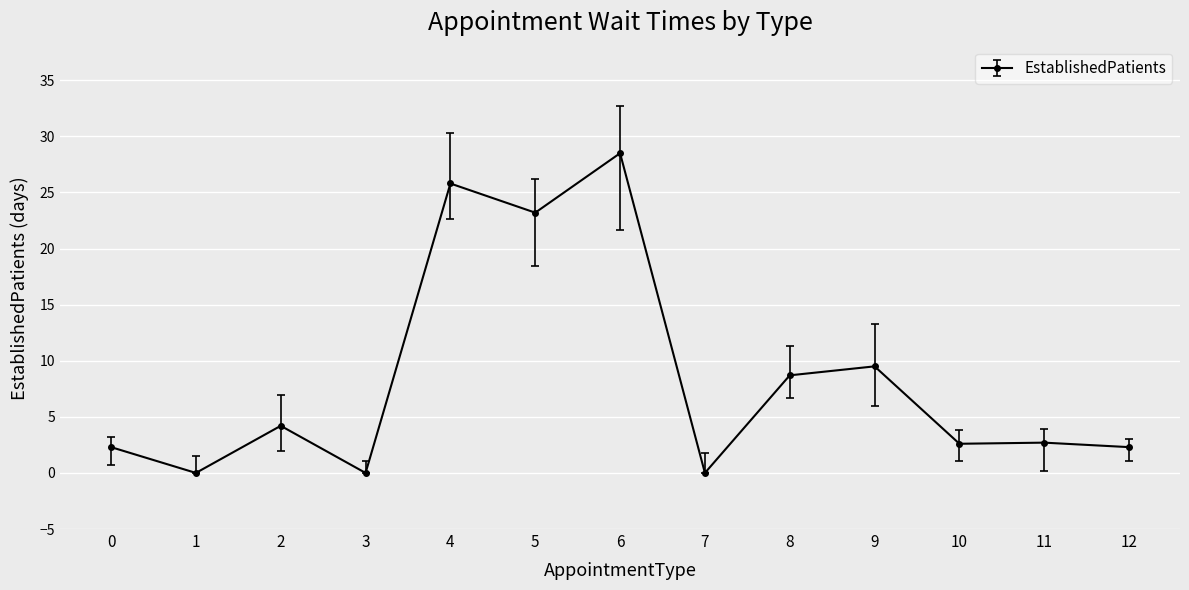

At which label does the data first exceed 2?

0